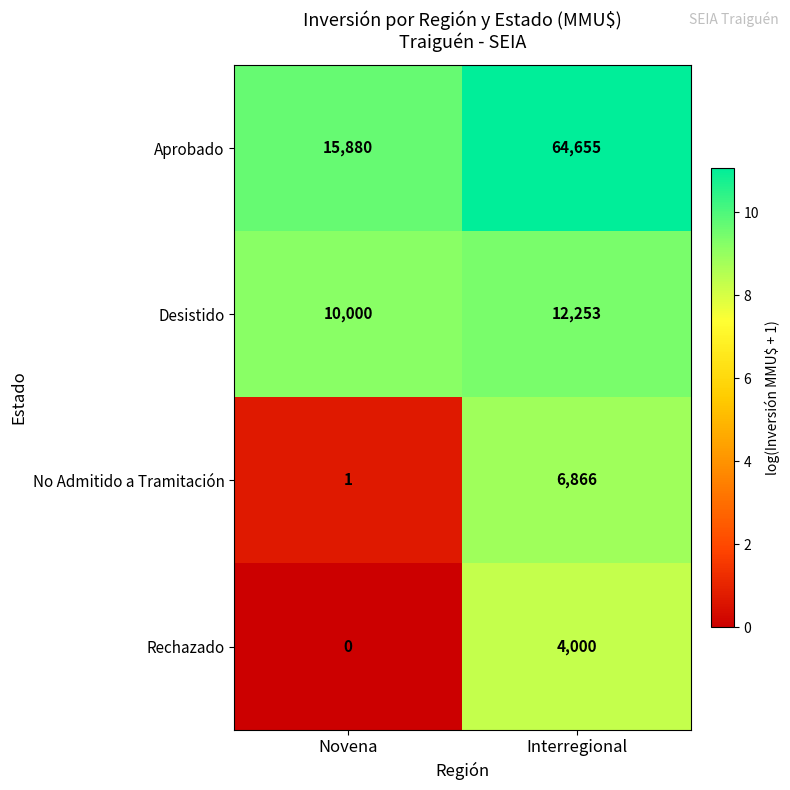

True or false: Desistido has a value of 10000 at Novena.

True